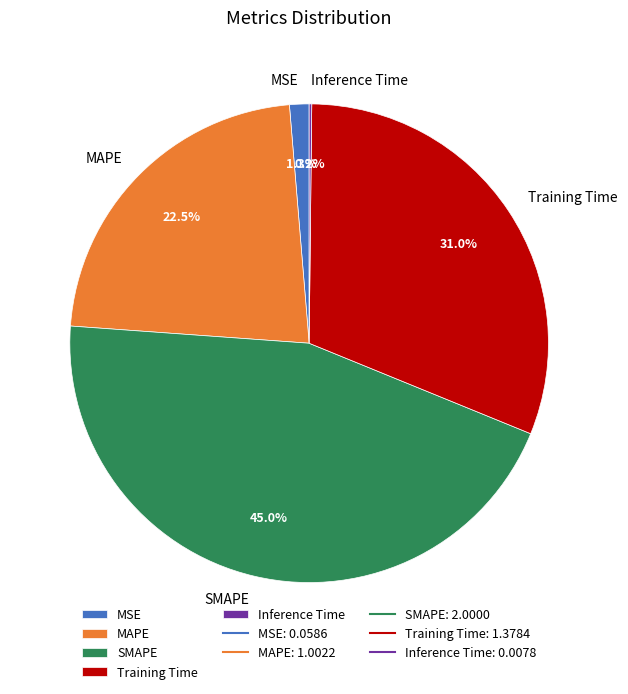

To the nearest percent, what is the difference between the largest and smallest slice percentages?

45%